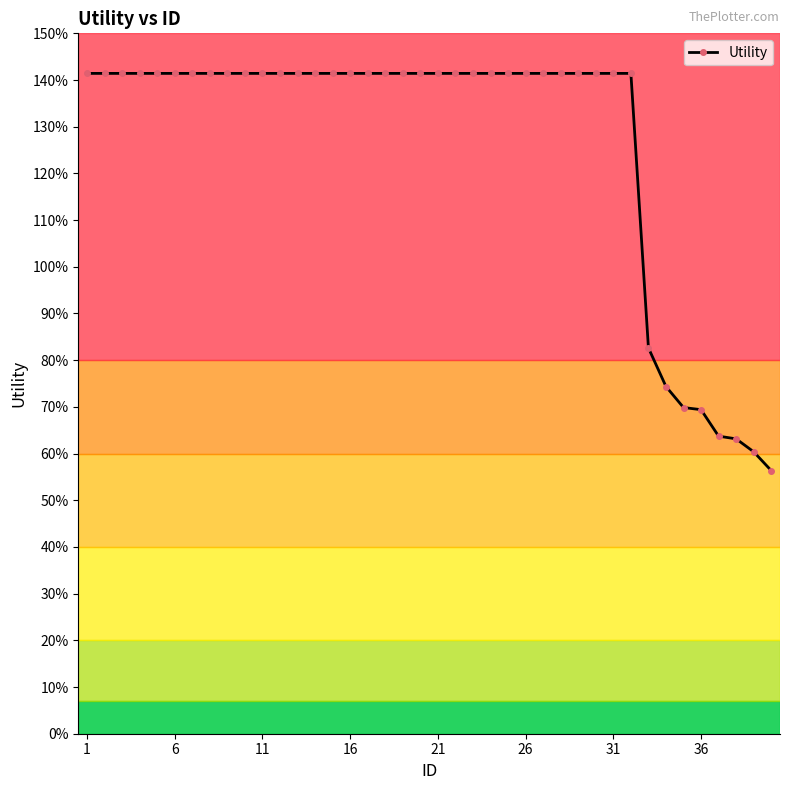

Does the chart have visible grid lines?

No